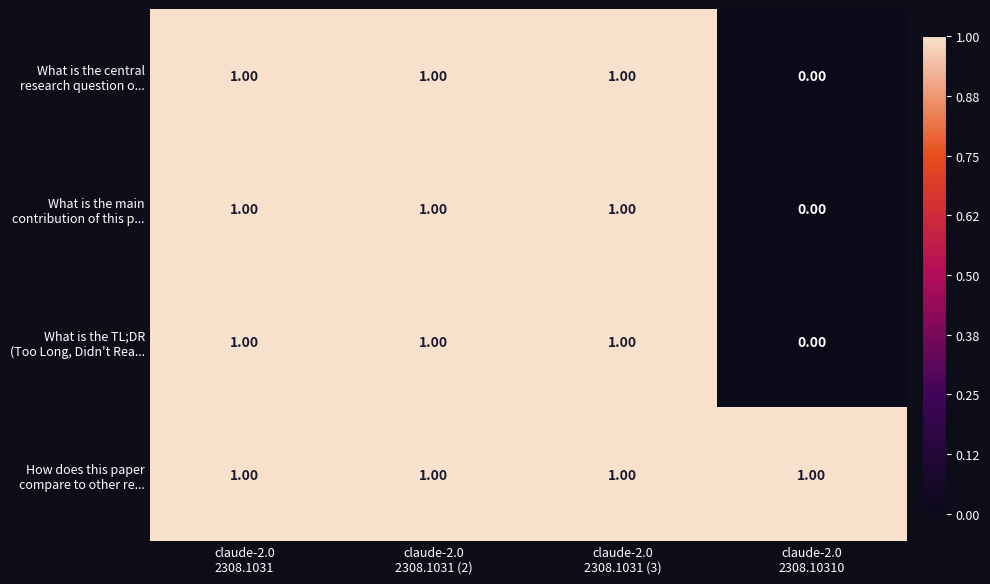

At which category does the chart reach its minimum across all series?

claude-2.0
2308.10310